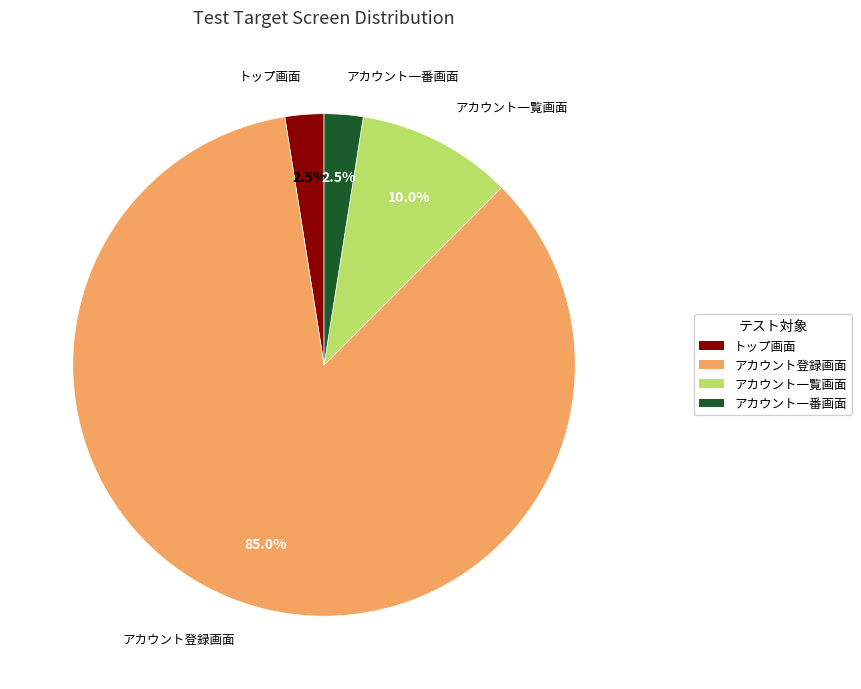

Which category has the biggest portion of the pie?

アカウント登録画面